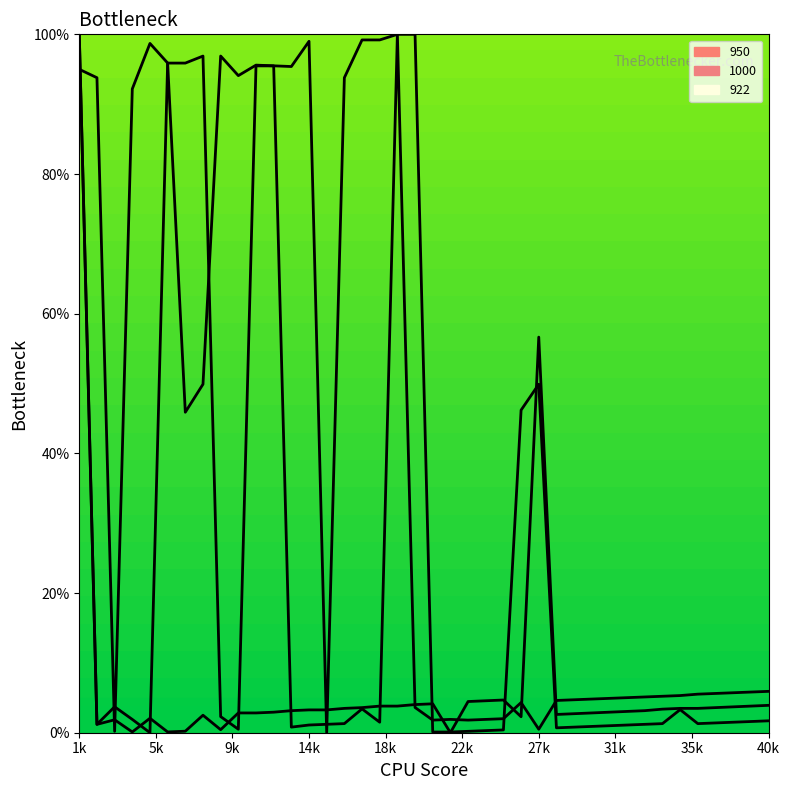

Where does the 922 series first go above 3?

1k